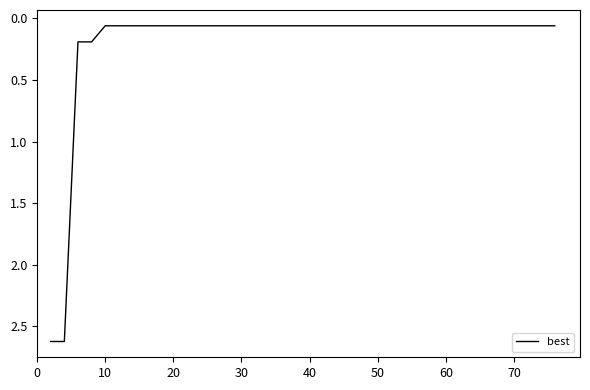

What is the difference between the maximum and minimum values?

2.6